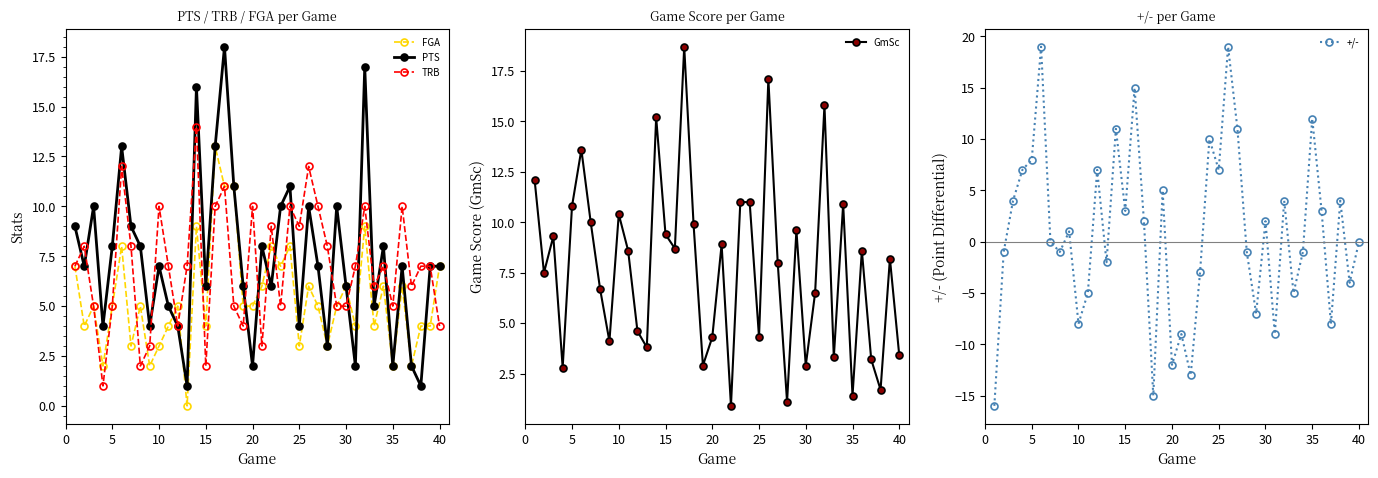

What is the difference between the maximum and minimum values in the +/- series?

35